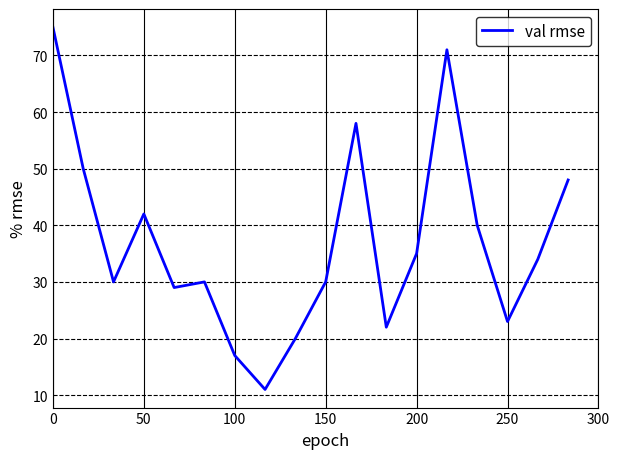

What is the difference between the maximum and minimum values?

64